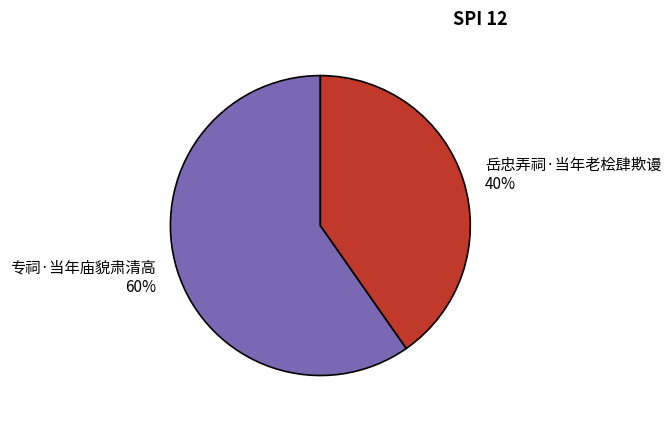

What percentage is the 岳忠弄祠·当年老桧肆欺谩 slice, to the nearest percent?

40%